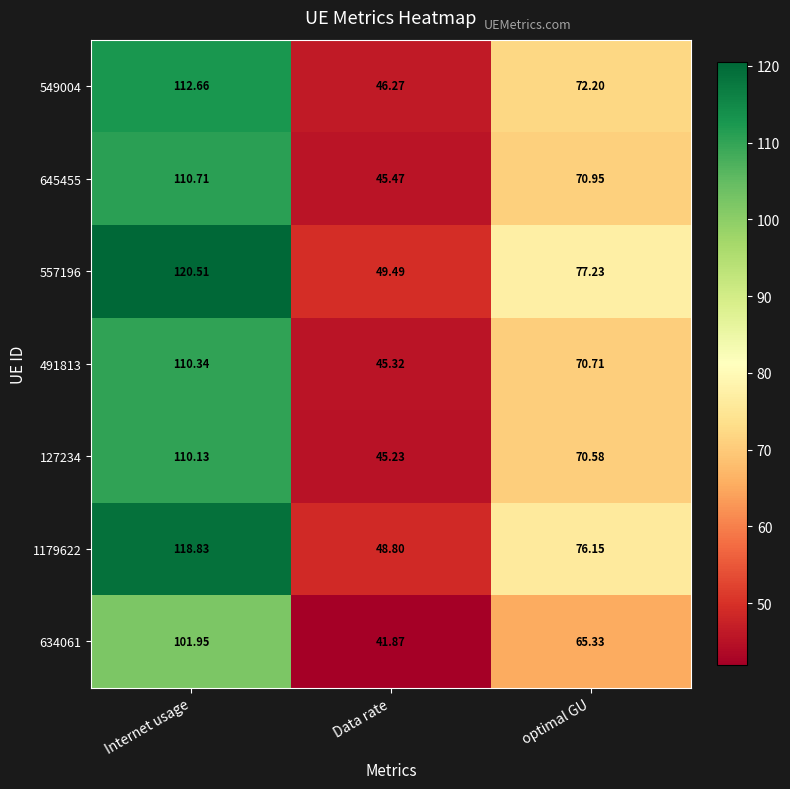

At which category is the sum across all series the highest?

Internet usage